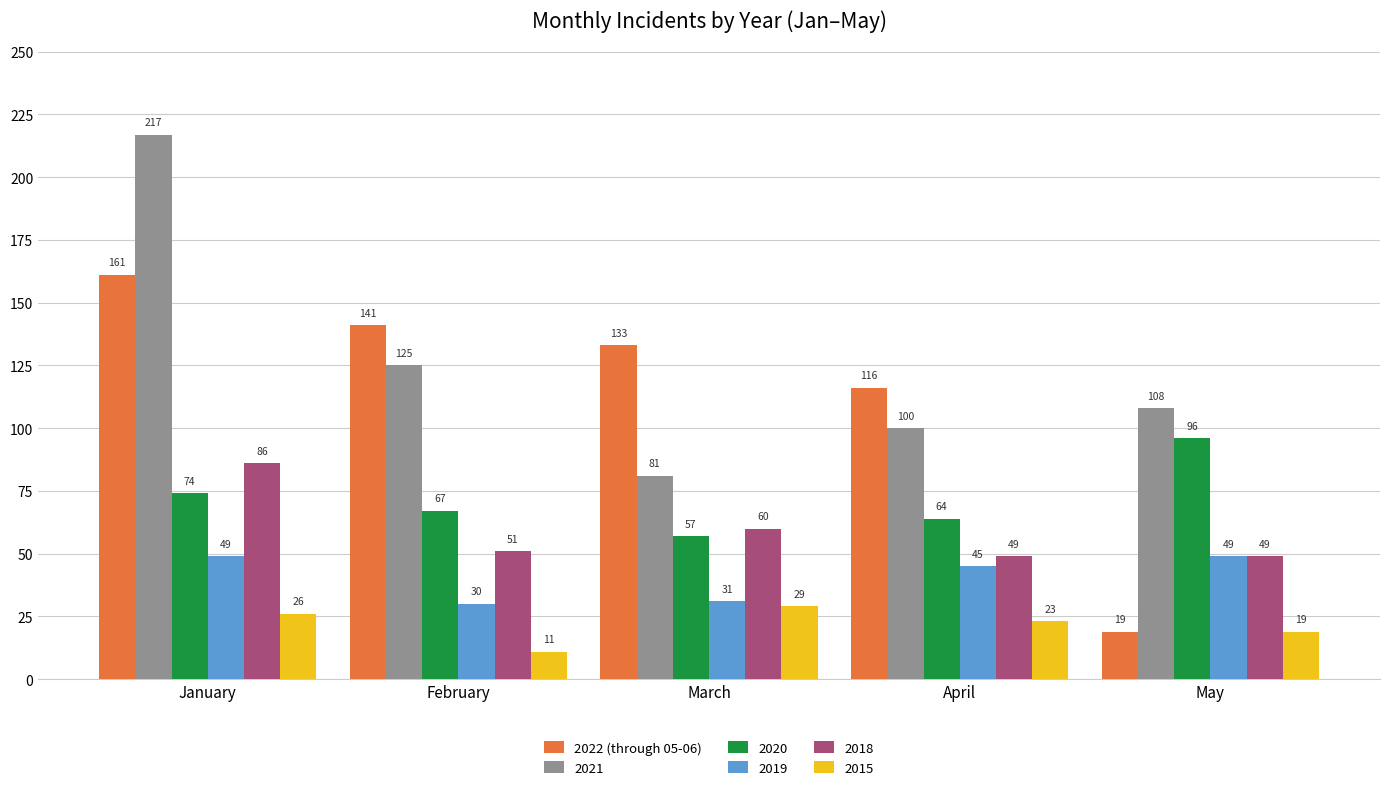

Which series changed the most between March and May?

2022 (through 05-06)